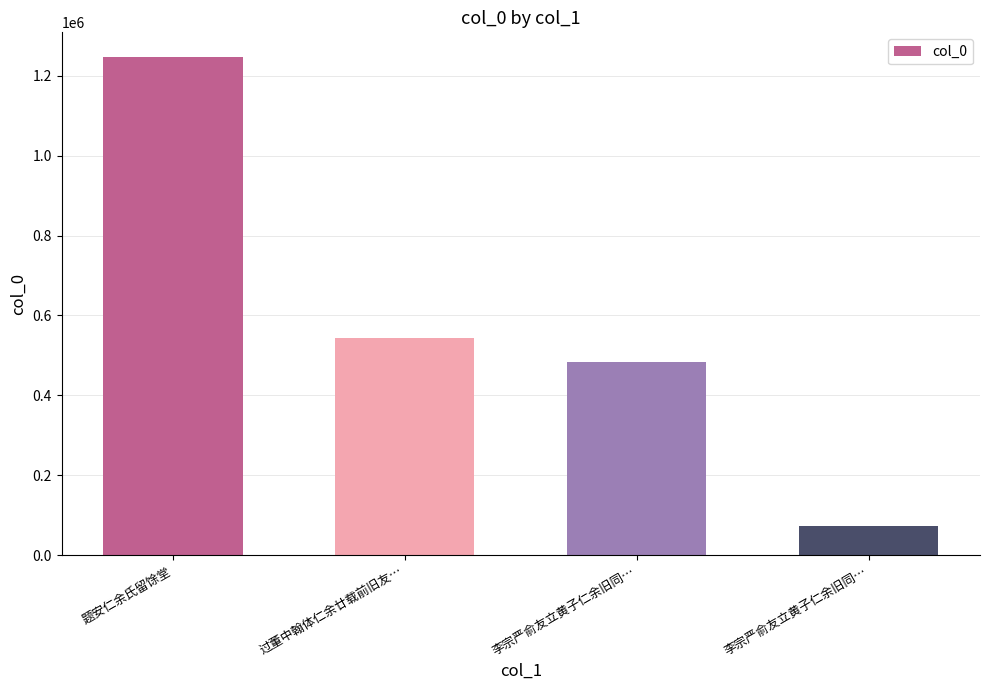

What is the label of the 1st bar from the left?

题安仁余氏留馀堂